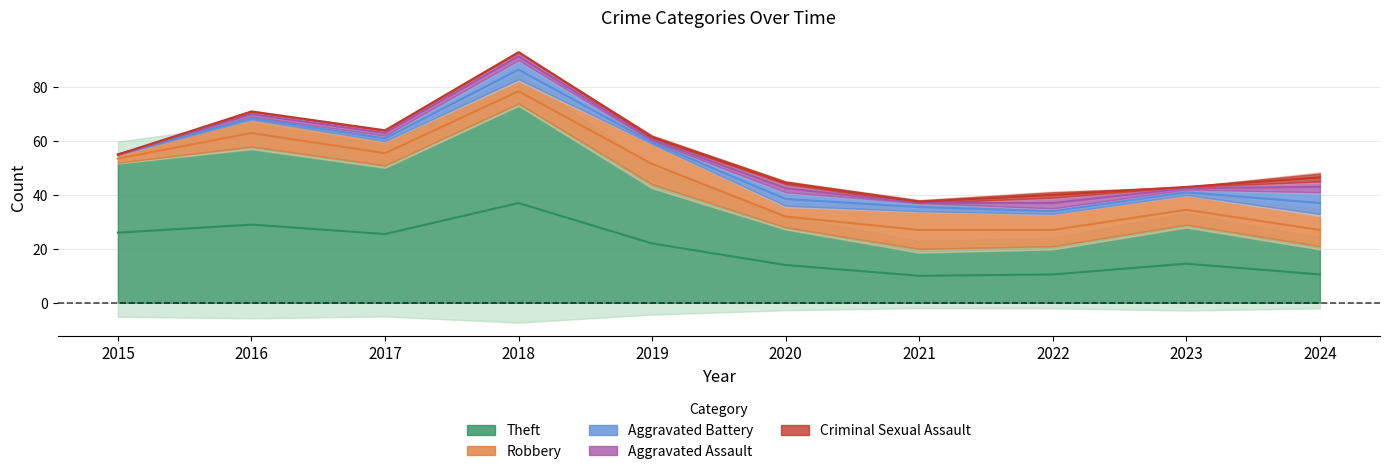

Reading right to left, transcribe all the data shown in this chart.

Theft: 2024=21	2023=29	2022=21	2021=20	2020=28	2019=44	2018=74	2017=51	2016=58	2015=52
Robbery: 2024=12	2023=11	2022=12	2021=14	2020=8	2019=15	2018=9	2017=9	2016=10	2015=3
Aggravated Battery: 2024=8	2023=2	2022=2	2021=3	2020=5	2019=1	2018=7	2017=2	2016=1	2015=0
Aggravated Assault: 2024=4	2023=1	2022=4	2021=0	2020=3	2019=1	2018=3	2017=2	2016=2	2015=0
Criminal Sexual Assault: 2024=3	2023=0	2022=2	2021=1	2020=1	2019=1	2018=0	2017=0	2016=0	2015=0